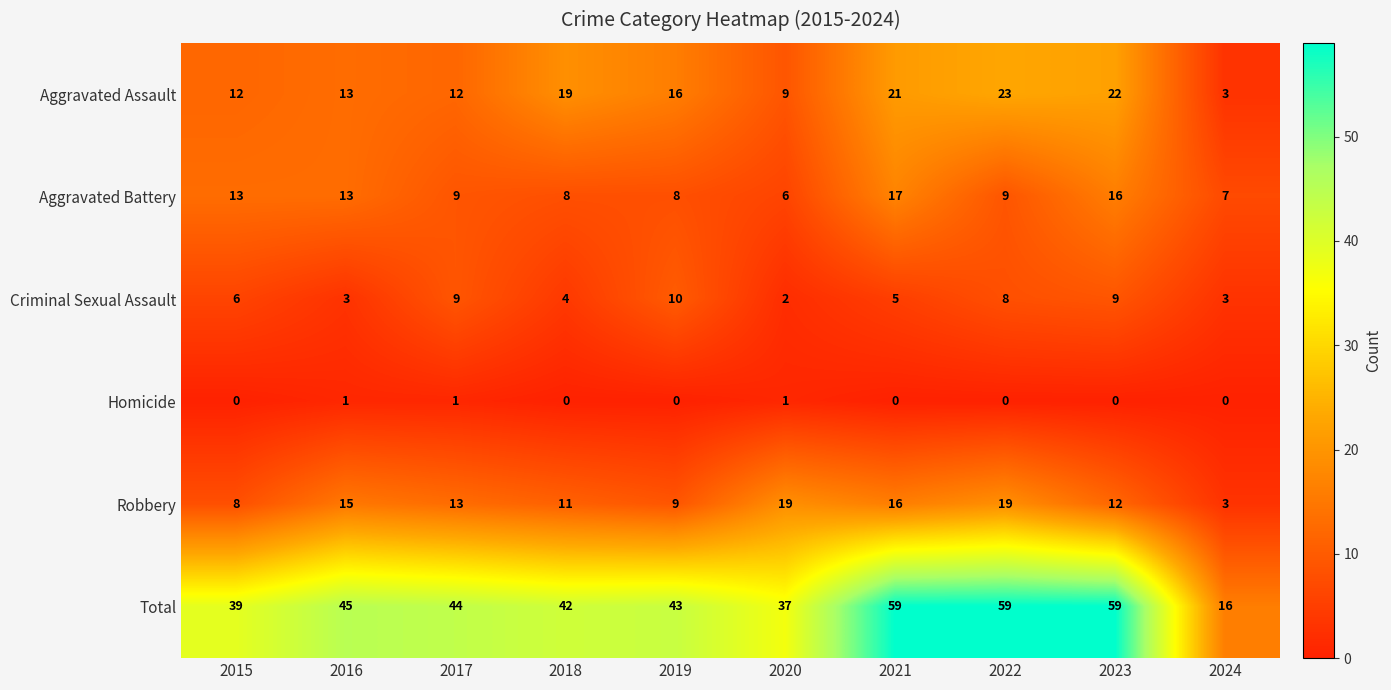

The value of Aggravated Assault at 2022 is 40. True or false?

False